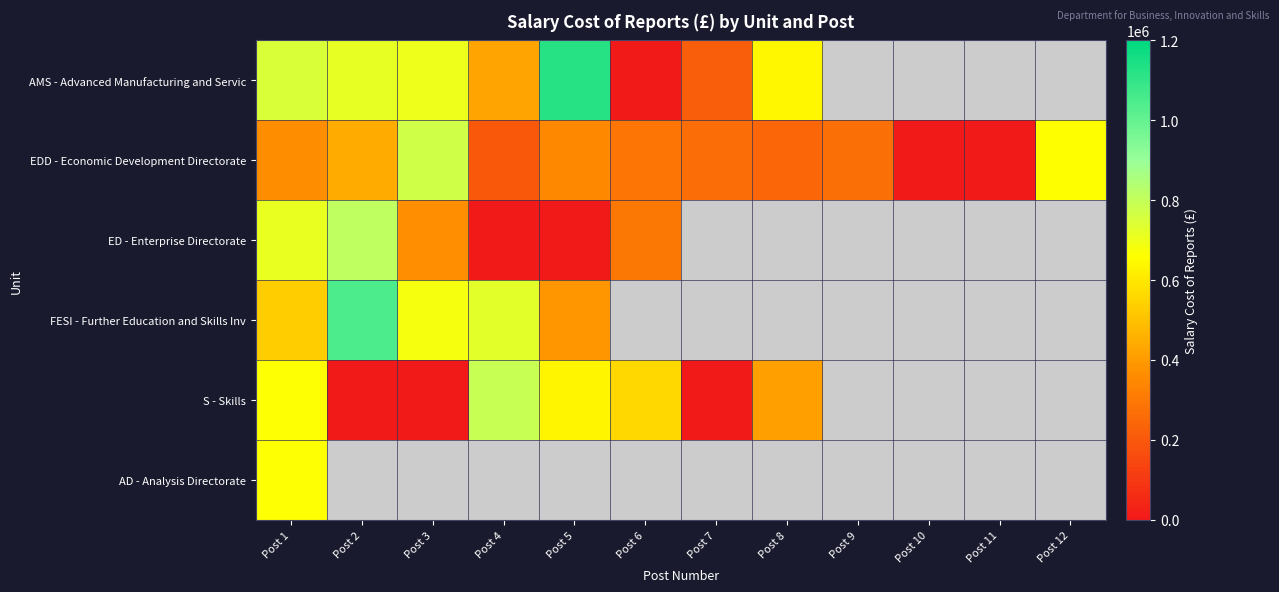

At which label does AMS - Advanced Manufacturing and Servic reach its minimum?

Post 6